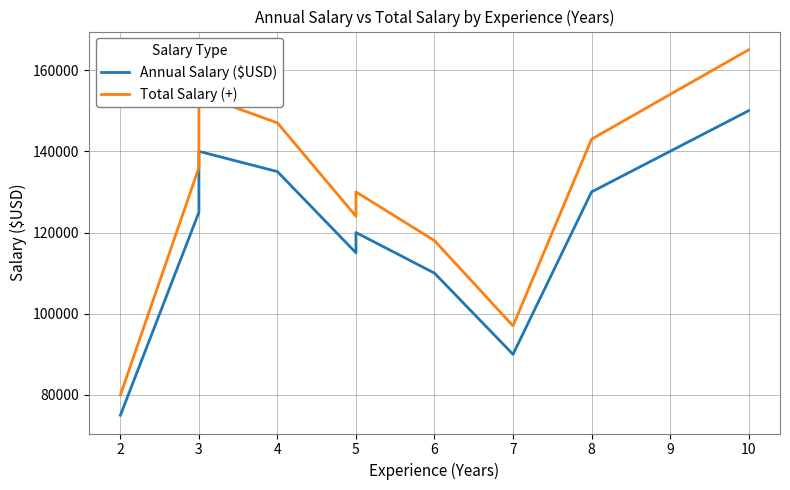

Is it true that Total Salary (+) equals 260503 at 10?

False